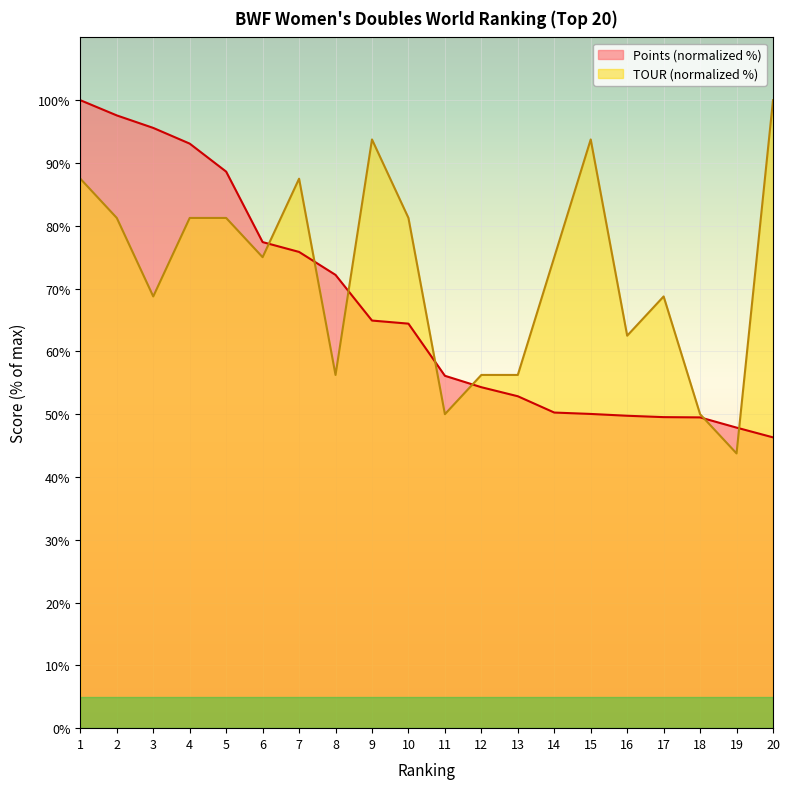

True or false: TOUR and Points cross at least once.

True